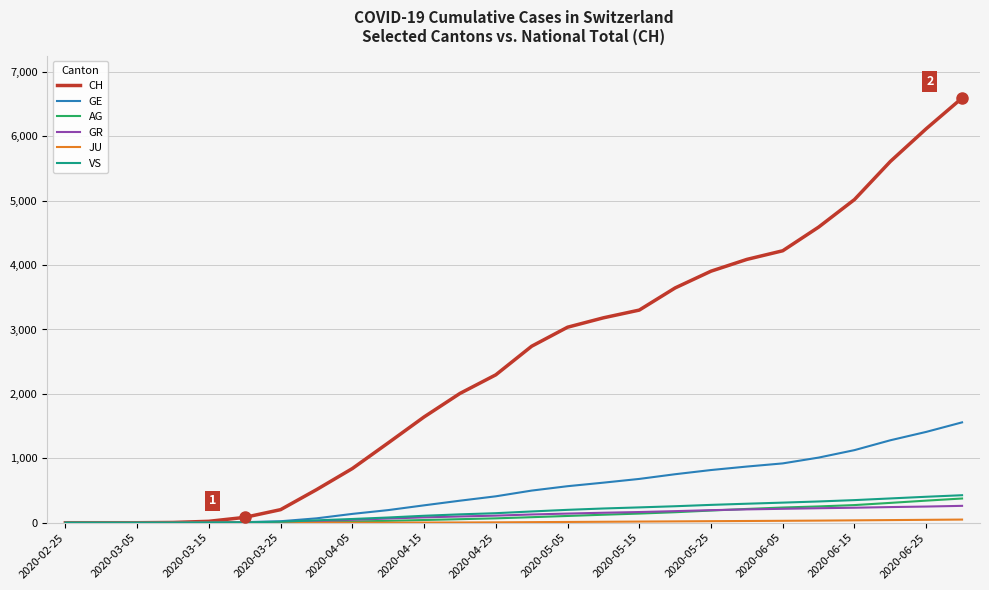

Which series has the largest total across all categories?

CH